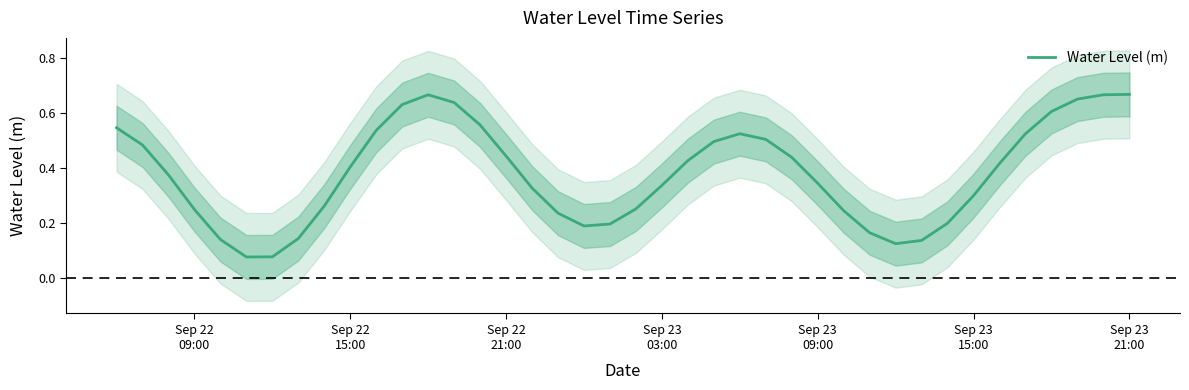

True or false: there are more than 2 points higher than both neighbors.

False